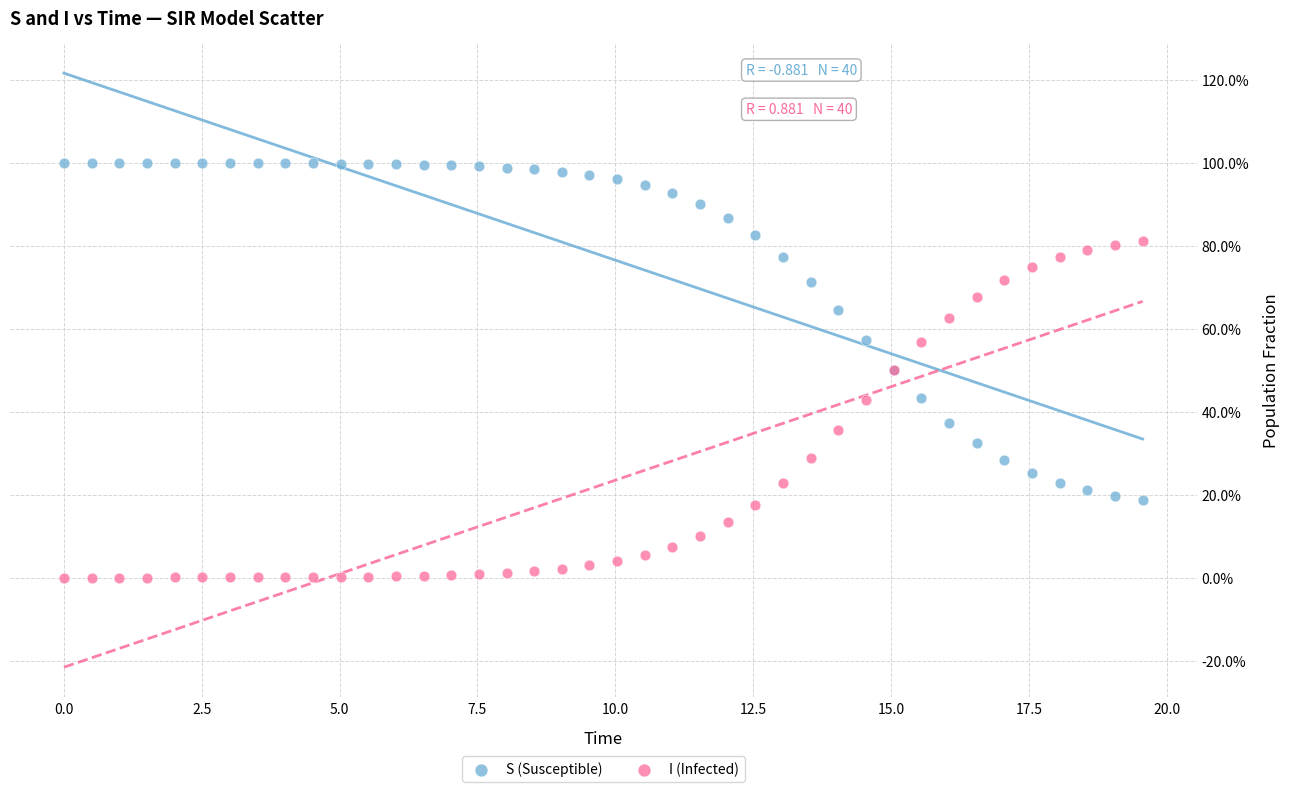

Which series reaches the maximum Y coordinate?

S (Susceptible)